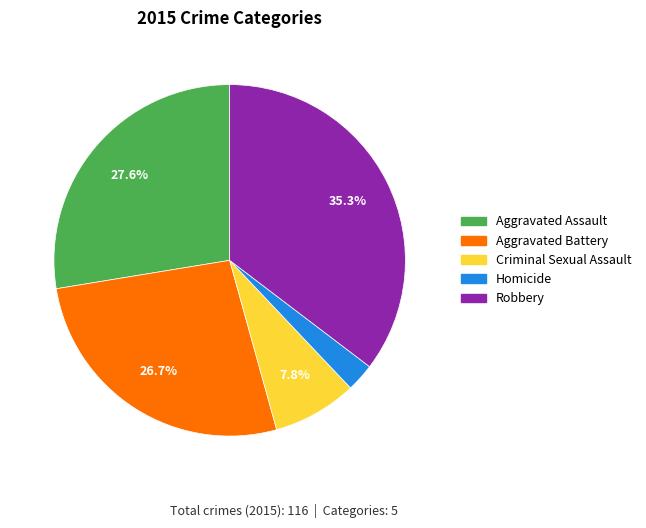

Does any single category account for the majority?

No